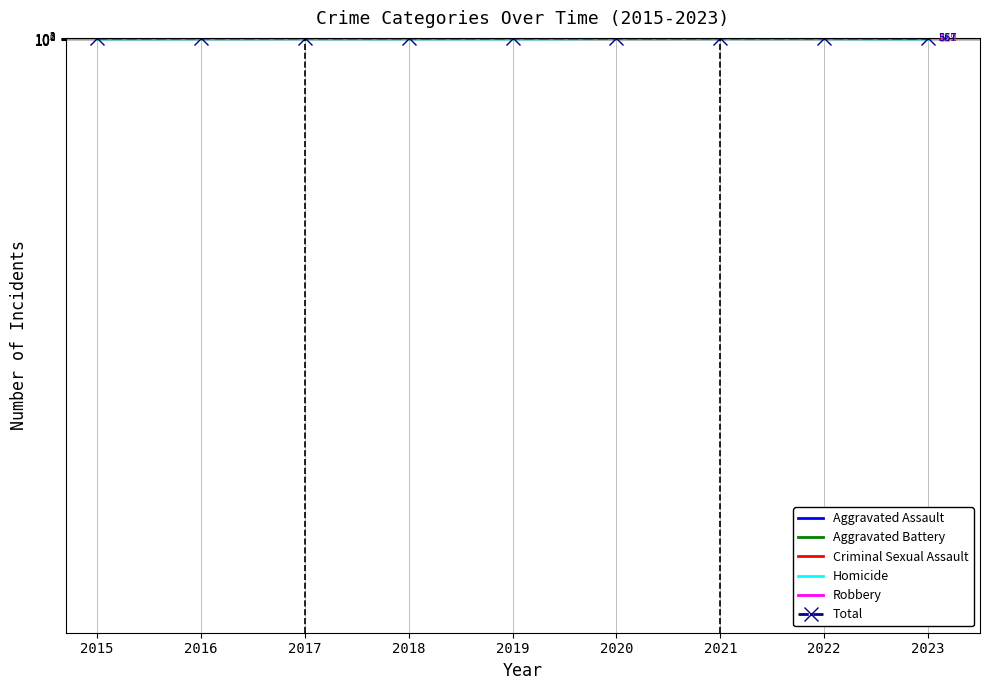

List the series in order of their peak value, lowest first.

Homicide, Criminal Sexual Assault, Aggravated Assault, Robbery, Aggravated Battery, Total